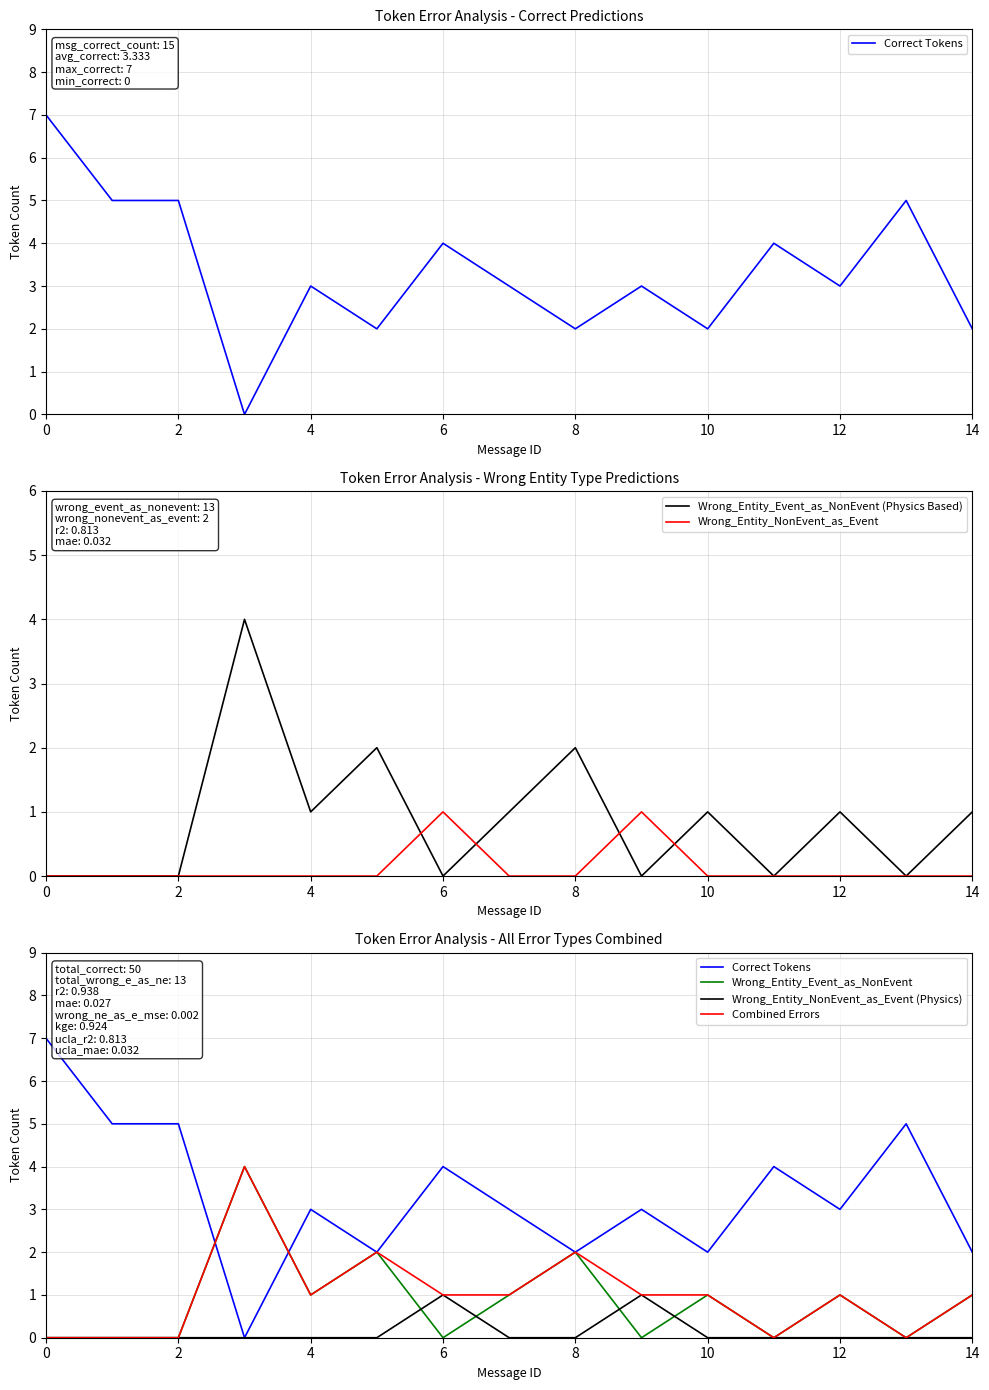

What is the spread (max minus min) of values at 13?

5